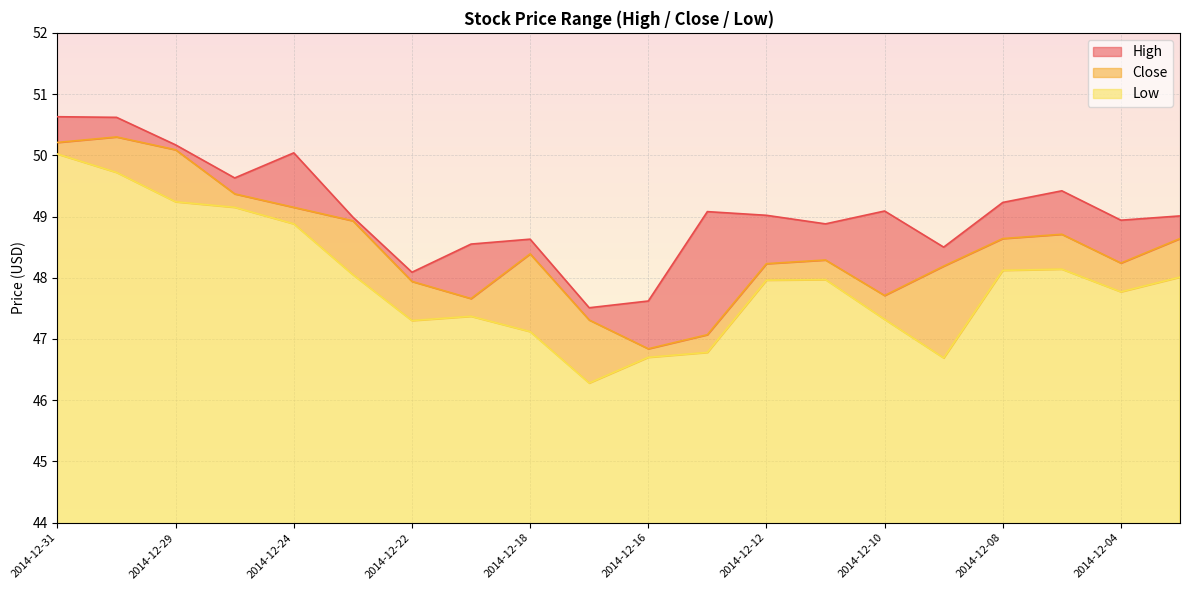

What is the highest value of the High series?

50.6